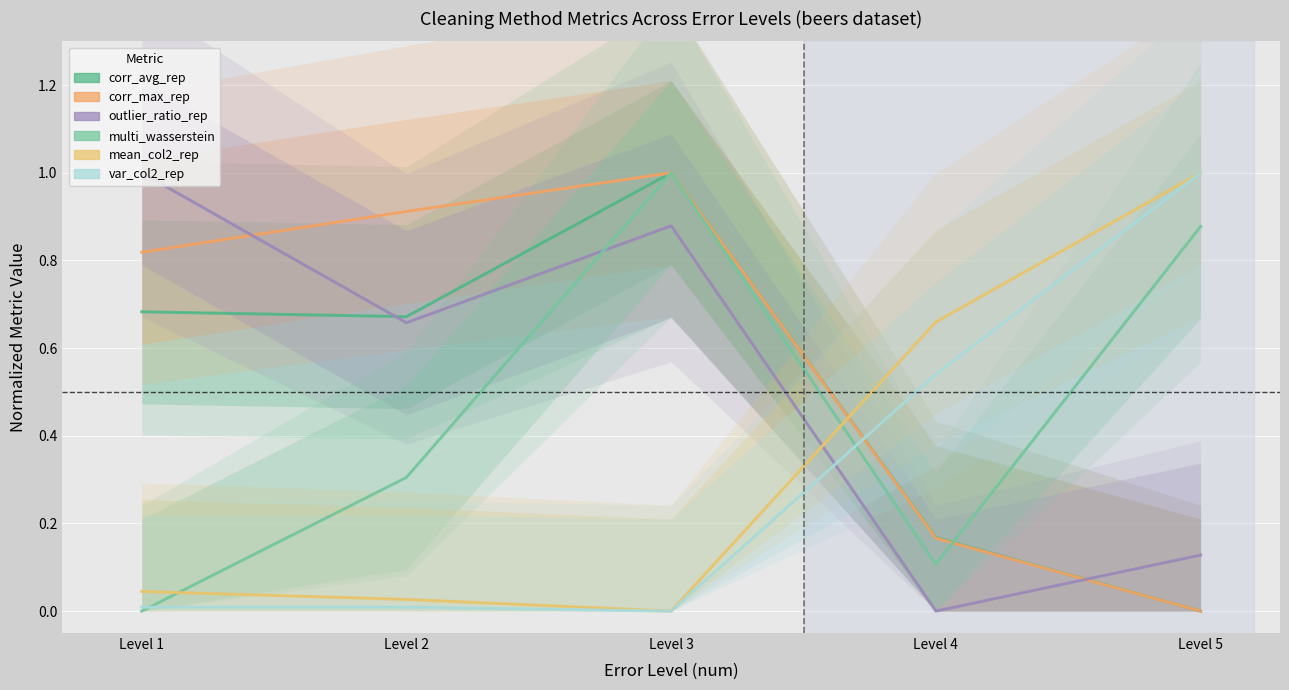

What is the sum of all var_col2_rep values?

1.6